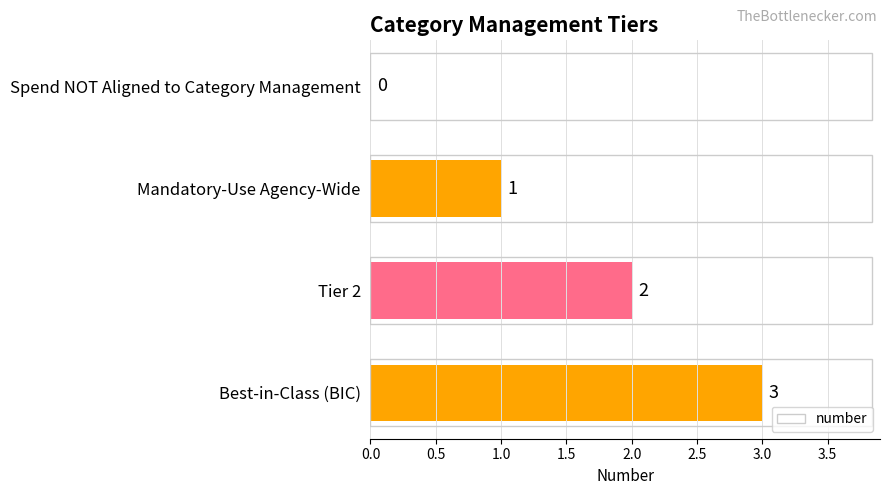

Count the number of categories in the chart.

4